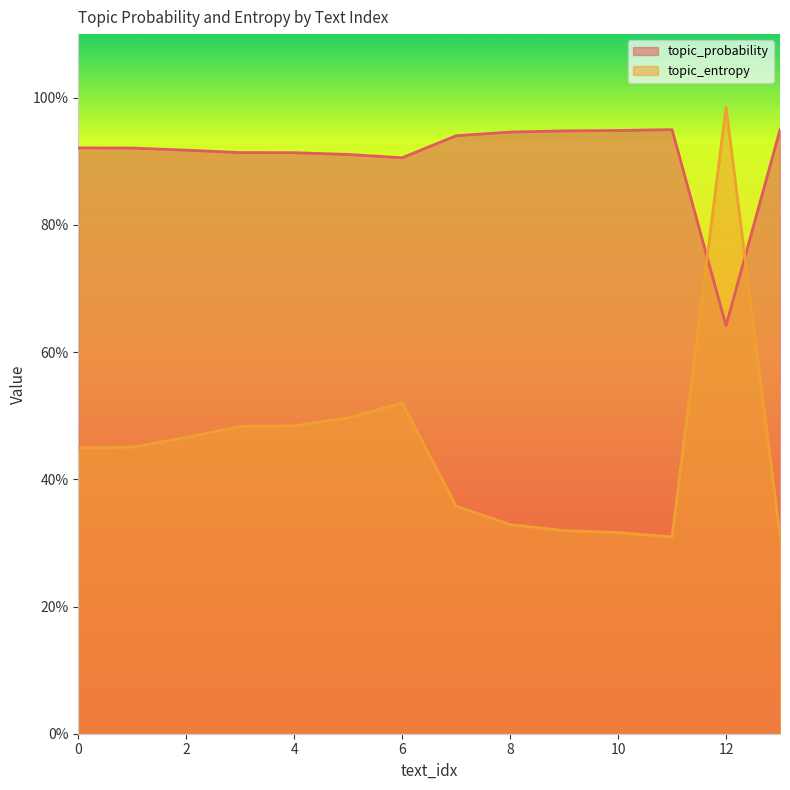

Which series has the largest total across all categories?

topic_probability